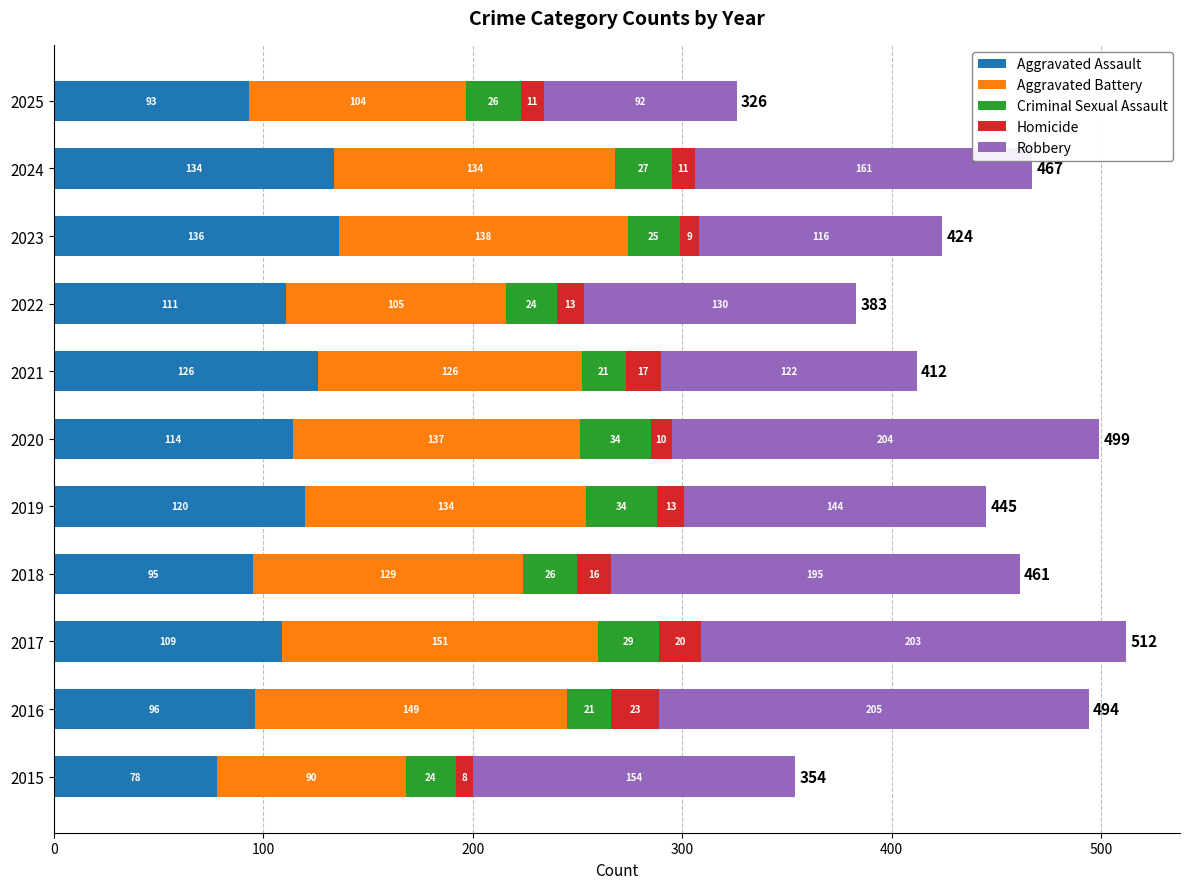

What is the sum of the Aggravated Assault values at 2015 and 2022?

189